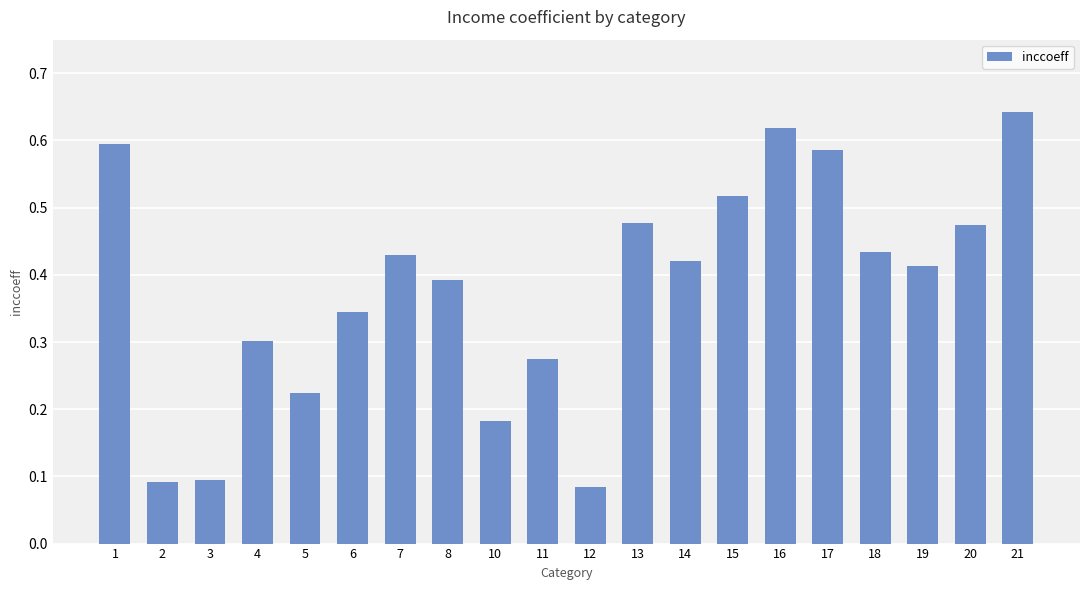

True or false: the data shows 0.3 at 15.

False